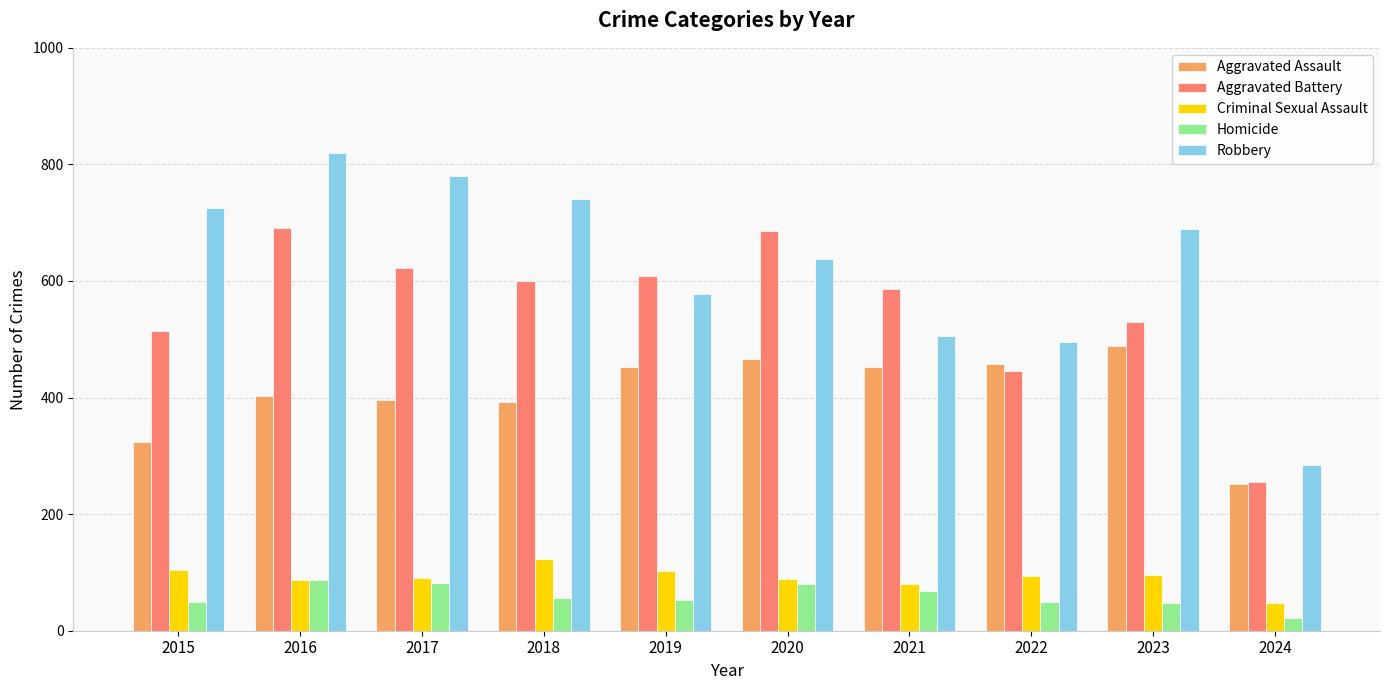

The Criminal Sexual Assault series shows 48 at 2024. True or false?

True